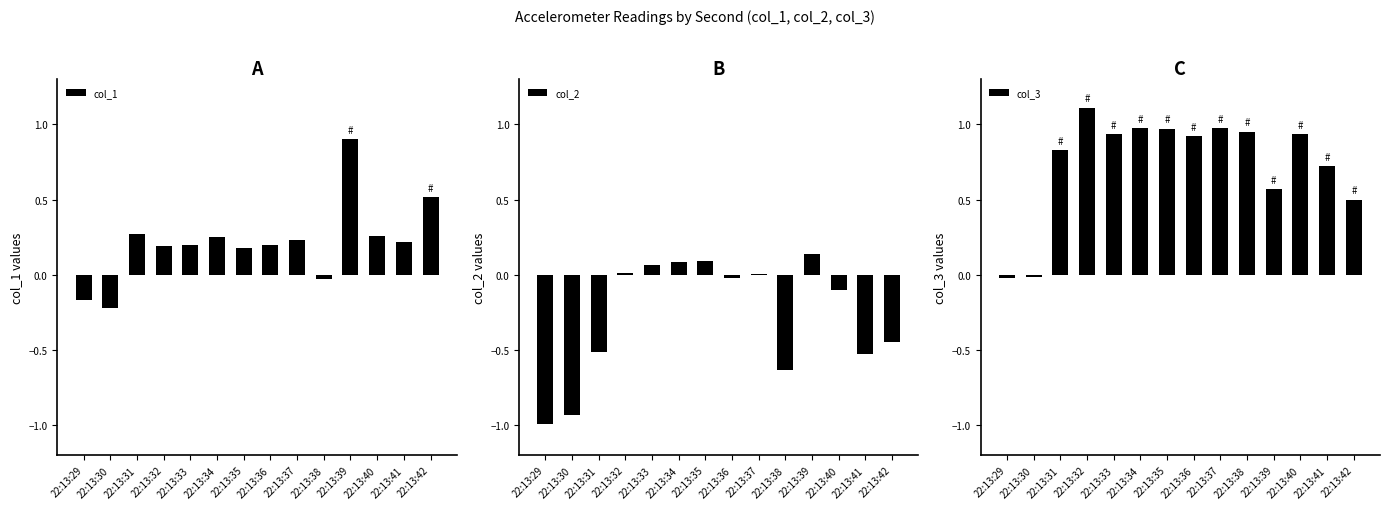

How many values in the col_3 series are below 0?

2